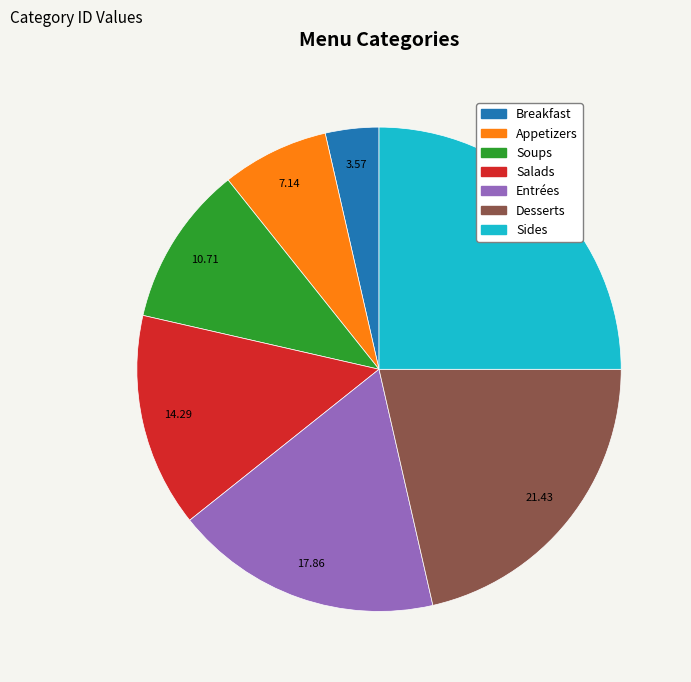

How many slices are in this pie chart?

7